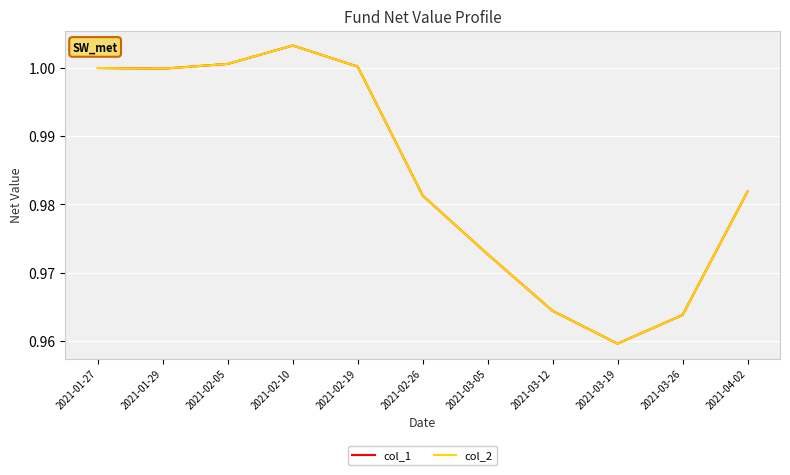

What is the label of the 8th point from the right?

2021-02-10